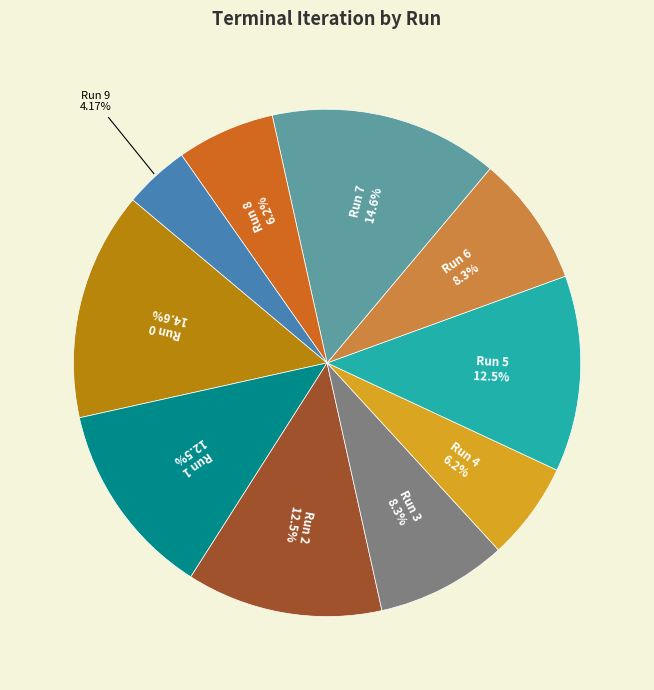

How many slices are in this pie chart?

10